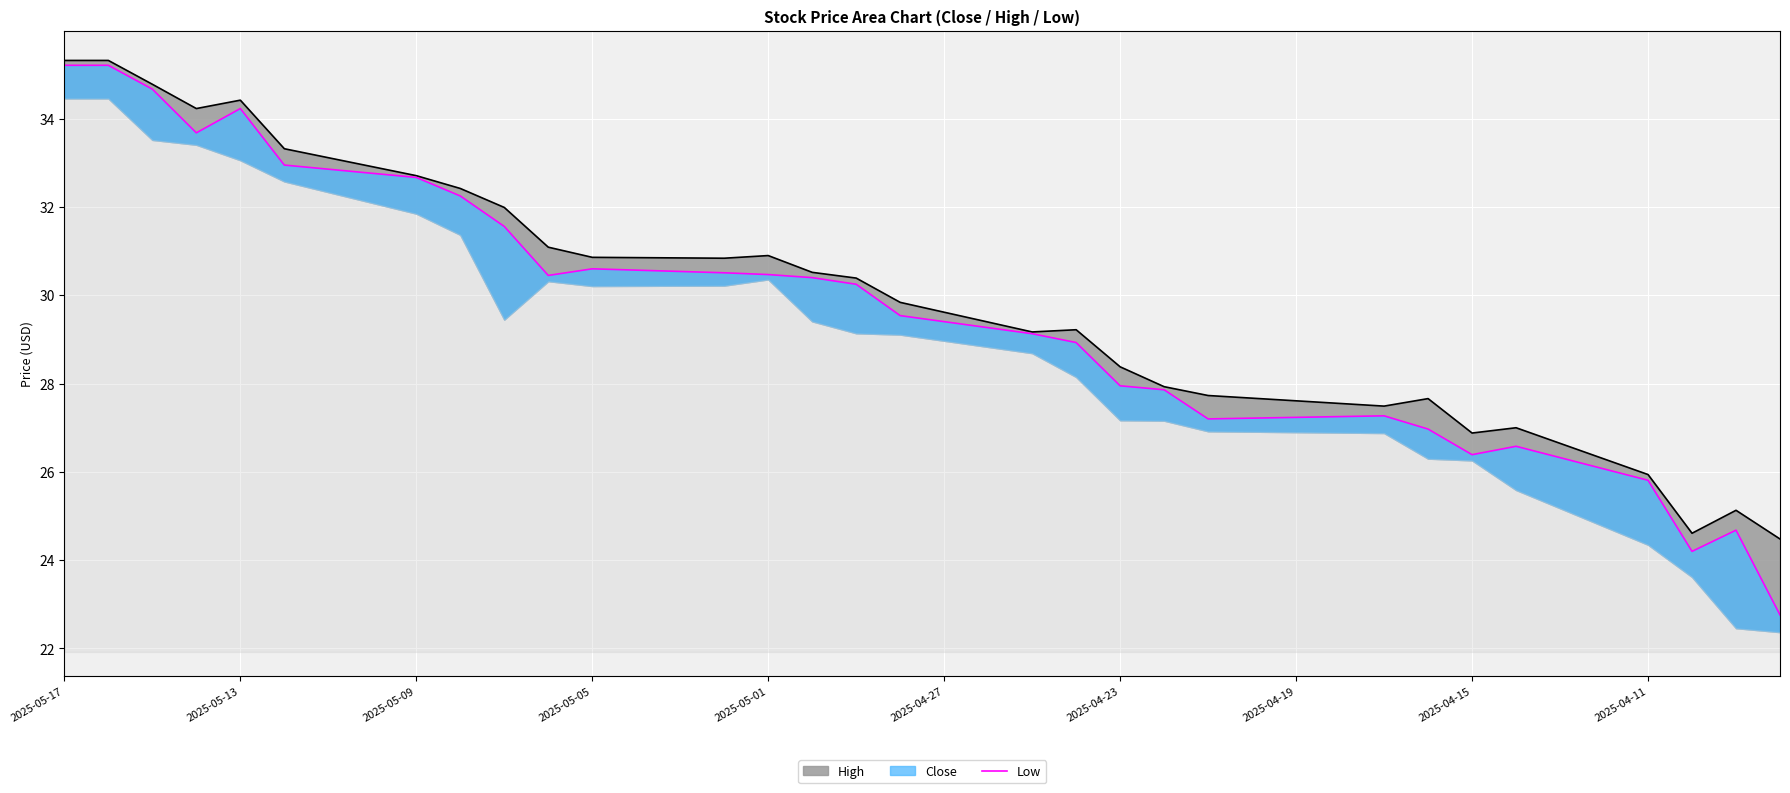

What position from the right is 19?

21